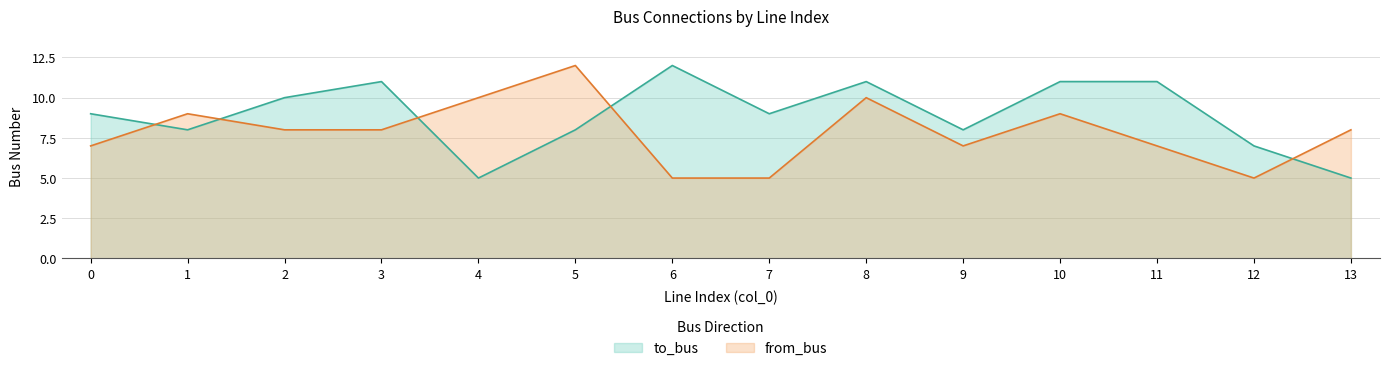

Reading left to right, what are all the values shown in this chart?

to_bus: 9	8	10	11	5	8	12	9	11	8	11	11	7	5
from_bus: 7	9	8	8	10	12	5	5	10	7	9	7	5	8